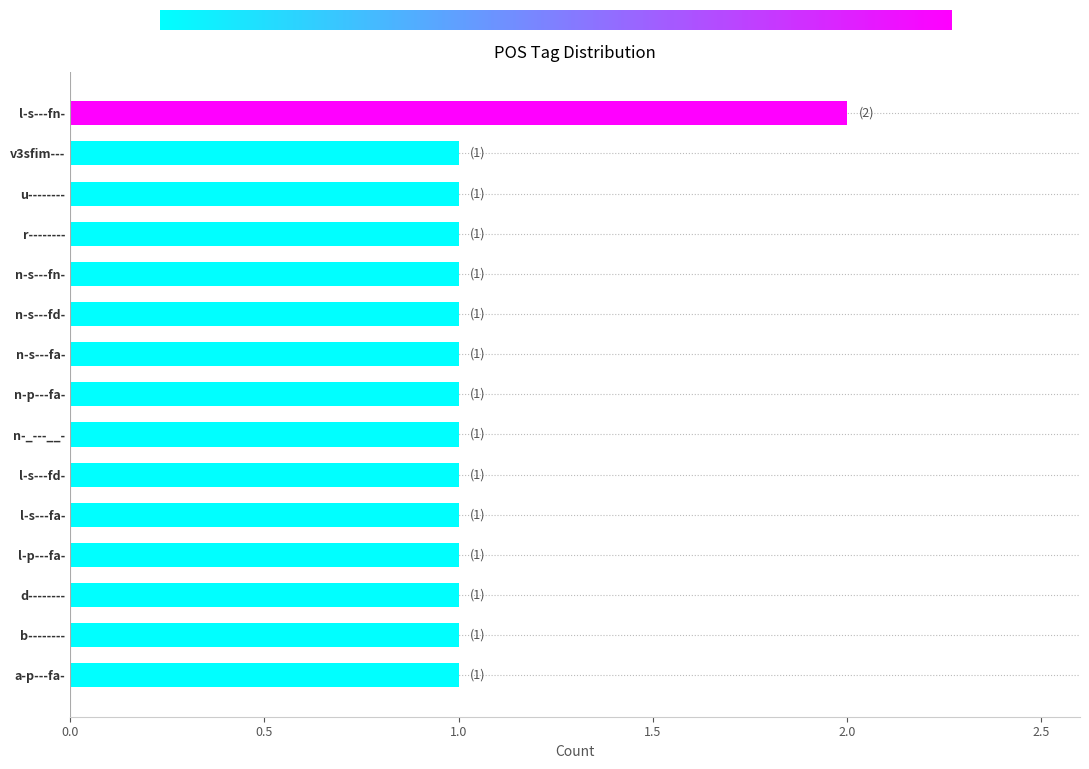

Which category has the highest value across all series?

l-s---fn-